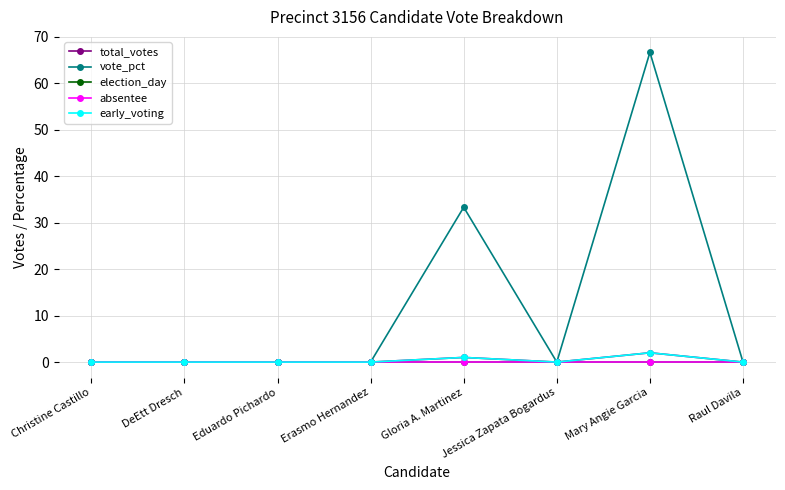

Is it true that total_votes equals 1.0 at Gloria A. Martinez?

True